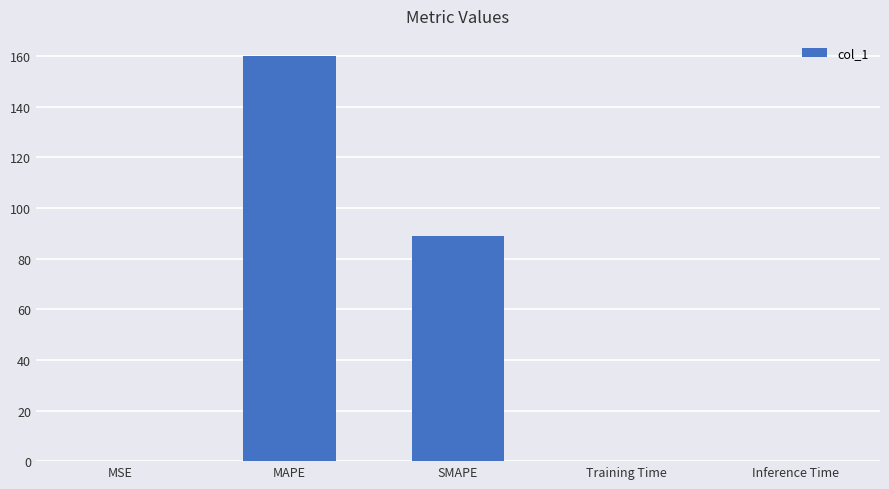

The value at SMAPE is 88.9. True or false?

True